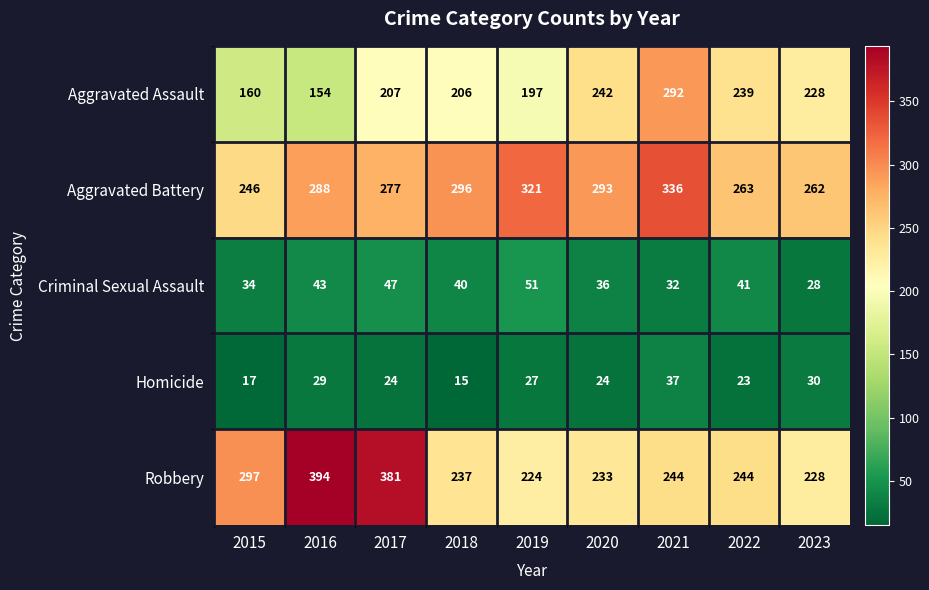

How many series are shown in this chart?

5